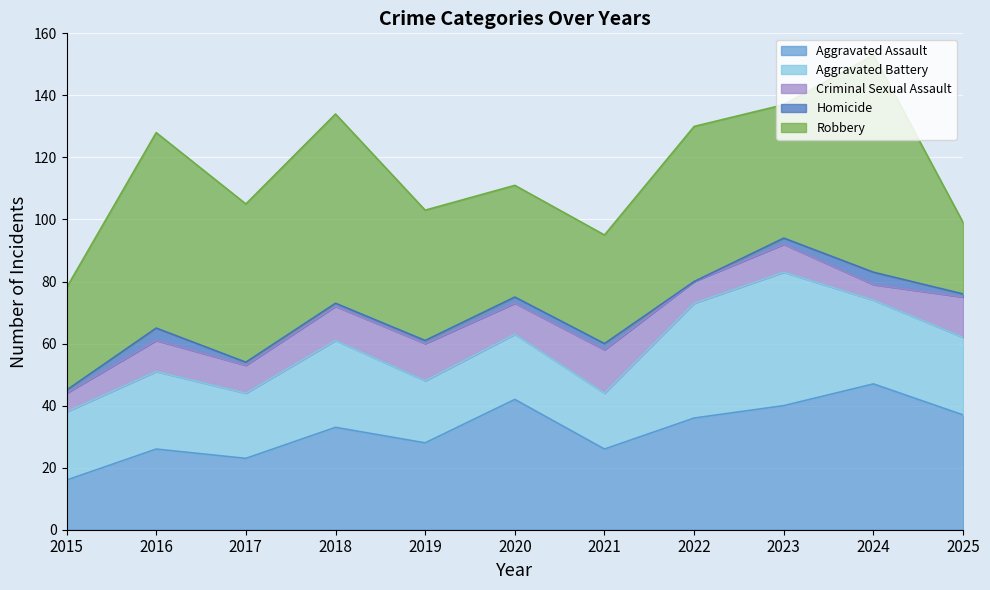

How many intersections are there between Robbery and Aggravated Assault?

3